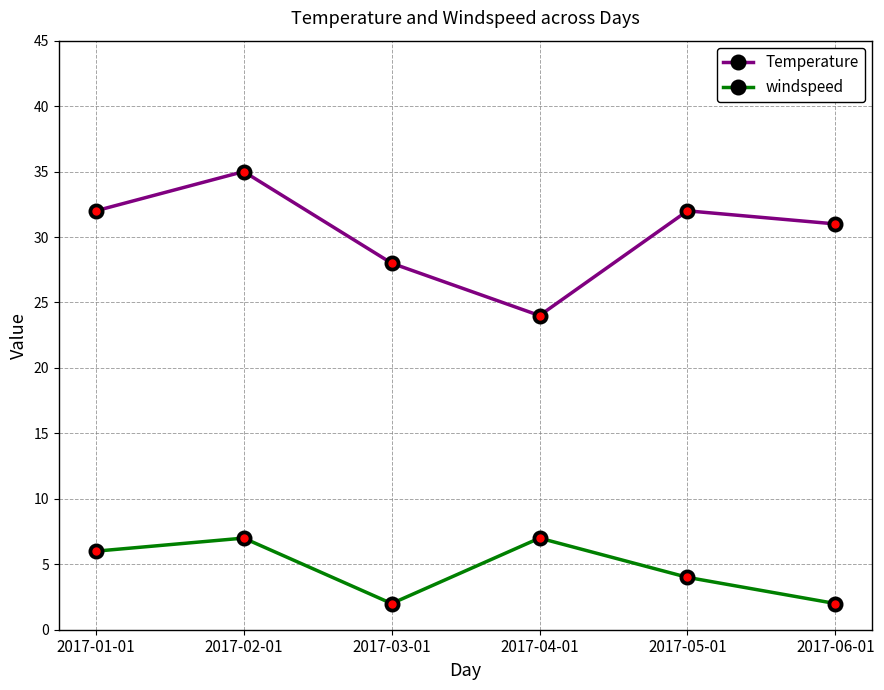

What is the value of the Temperature point at the 1st from the left?

32